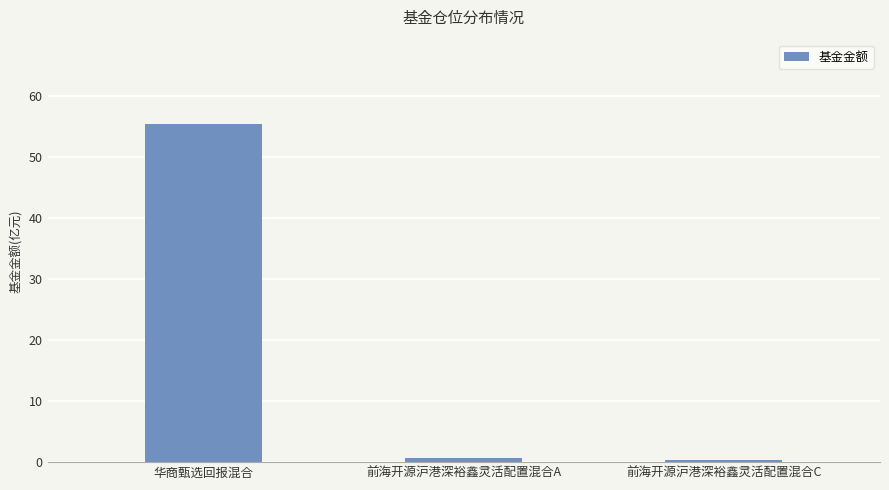

What is the sum of the values at 华商甄选回报混合 and 前海开源沪港深裕鑫灵活配置混合C?

55.8